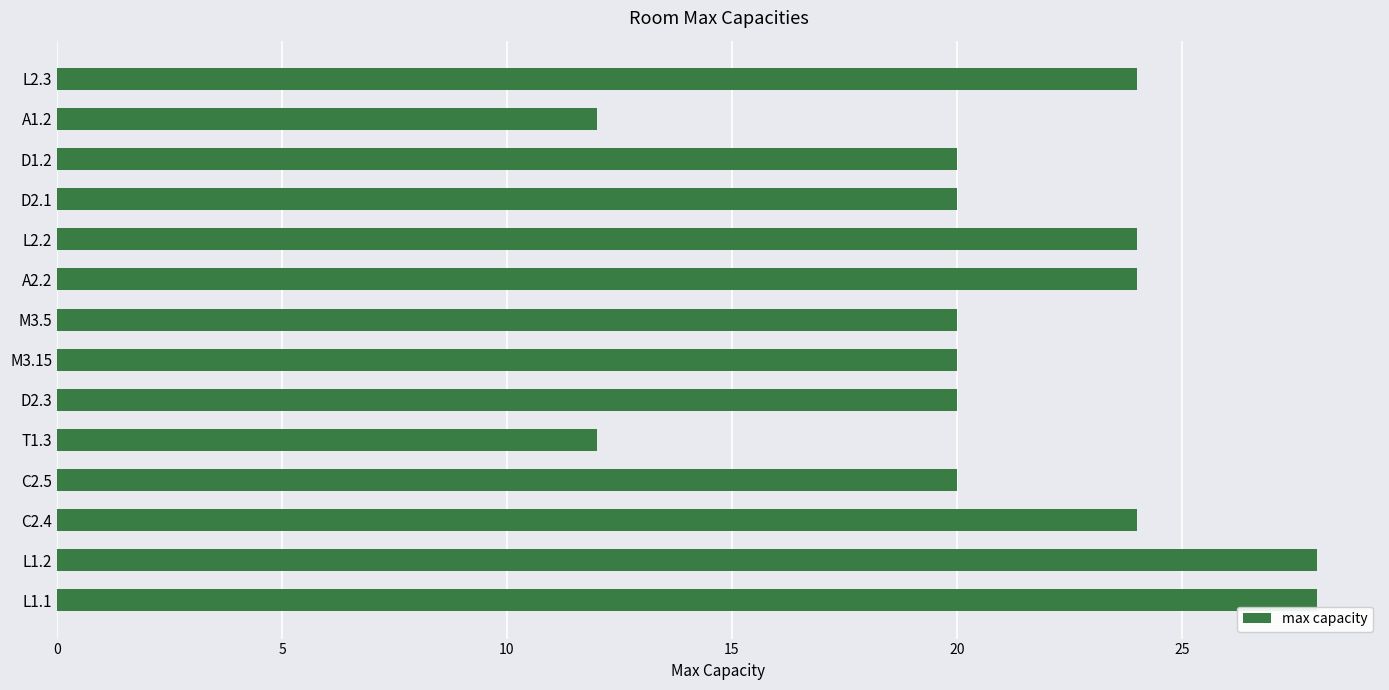

What is the value of the 5th bar from the top?

24